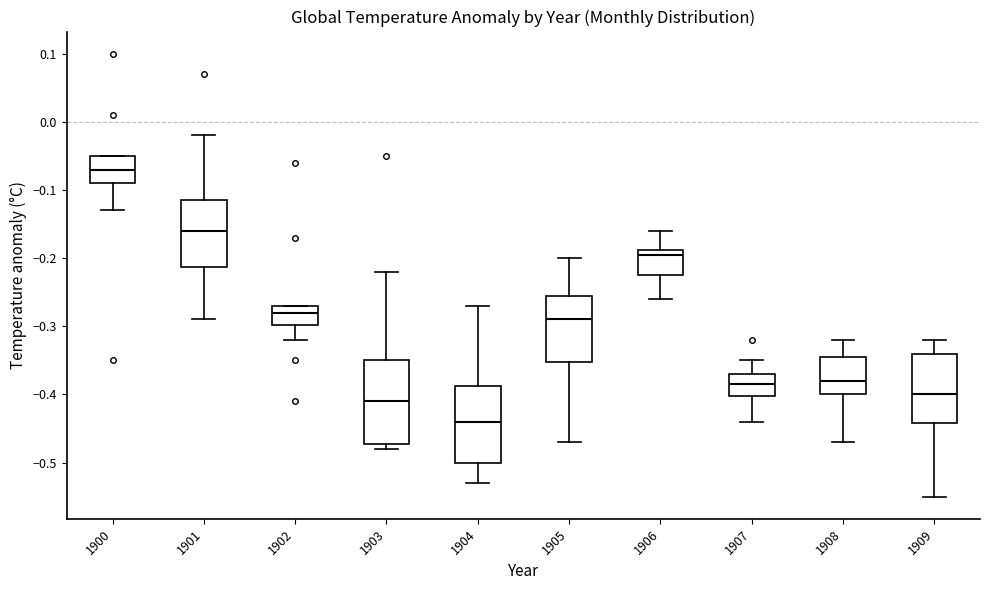

Reading left to right, transcribe this box plot: for each box, give where its median line is, the range the box spans, and where its two whiskers end, as read against the y-axis. The values are not printed on the chart, so give them approximately, as read against the axis.

1900: median -0.07, box -0.09 to -0.05, whiskers -0.13 to -0.05
1901: median -0.16, box -0.21 to -0.11, whiskers -0.29 to -0.02
1902: median -0.28, box -0.30 to -0.27, whiskers -0.32 to -0.27
1903: median -0.41, box -0.47 to -0.35, whiskers -0.48 to -0.22
1904: median -0.44, box -0.50 to -0.39, whiskers -0.53 to -0.27
1905: median -0.29, box -0.35 to -0.25, whiskers -0.47 to -0.20
1906: median -0.19 (just below the box's upper edge), box -0.22 to -0.19, whiskers -0.26 to -0.16
1907: median -0.38, box -0.40 to -0.37, whiskers -0.44 to -0.35
1908: median -0.38, box -0.40 to -0.34, whiskers -0.47 to -0.32
1909: median -0.40, box -0.44 to -0.34, whiskers -0.55 to -0.32